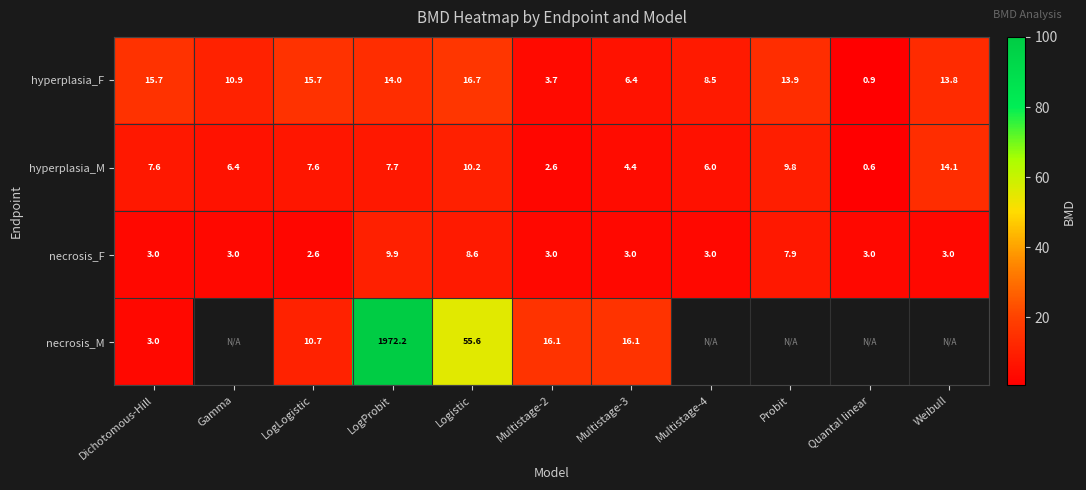

Which category has the highest value in the hyperplasia_M series?

Weibull